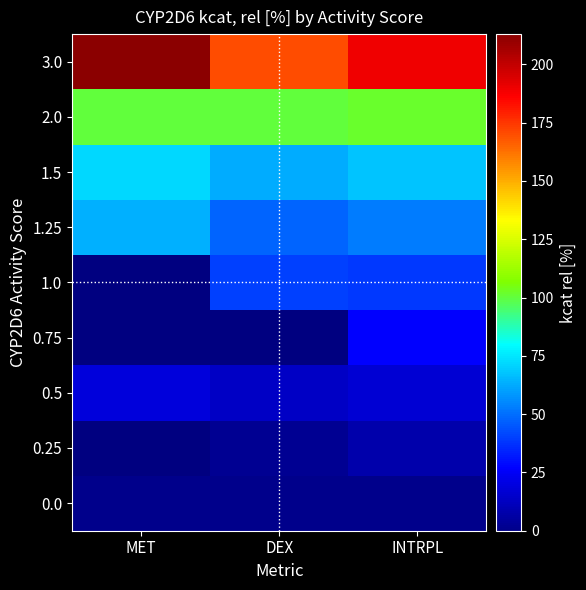

At which label does 1.5 reach its peak?

MET